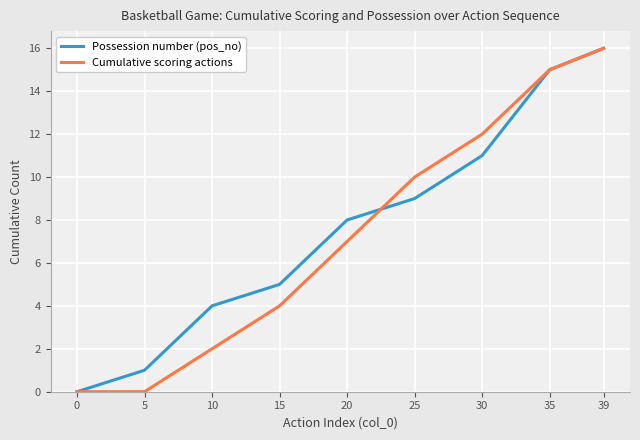

At which category is the sum across all series the highest?

39